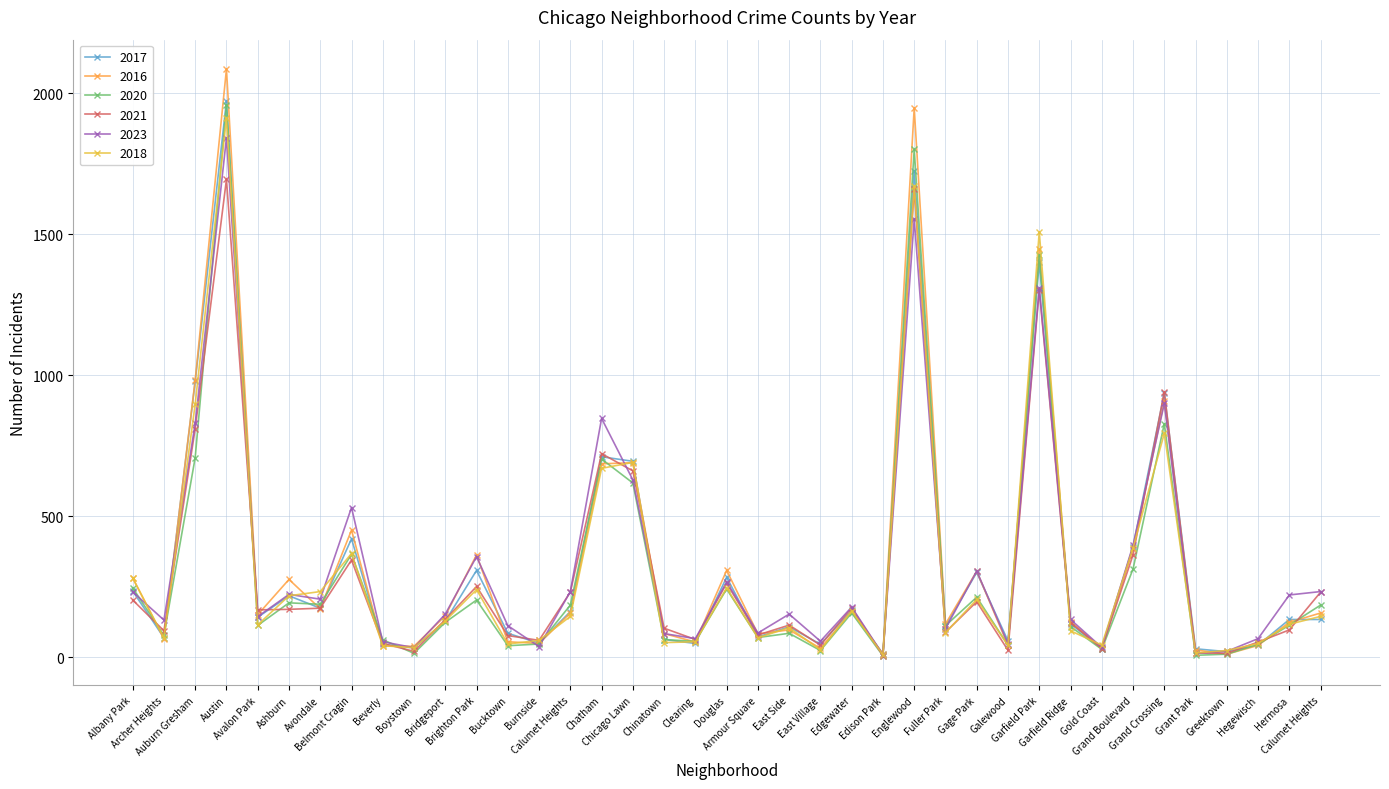

Reading left to right, extract all data points from this chart.

2017: 235	69	978	1972	142	218	174	420	46	33	128	308	85	50	162	711	695	63	49	284	72	108	46	166	12	1726	110	301	58	1401	119	31	392	936	30	20	43	134	134
2016: 282	65	983	2086	151	276	172	451	40	39	147	363	55	49	157	686	690	84	54	308	83	97	32	162	12	1948	118	305	42	1448	126	33	384	908	26	11	42	124	157
2020: 246	78	708	1959	113	193	188	365	62	14	124	203	41	47	185	703	618	63	56	242	70	85	24	157	5	1801	112	213	43	1426	109	28	313	828	7	11	46	114	185
2021: 203	94	811	1695	168	170	174	345	49	21	134	251	77	60	231	722	661	103	63	262	79	114	43	175	6	1659	89	197	25	1302	123	31	363	941	15	14	54	97	231
2023: 232	132	829	1842	144	223	206	531	55	34	153	357	112	38	233	847	629	84	66	267	86	153	57	178	9	1554	101	306	48	1310	134	35	397	900	14	21	66	221	233
2018: 281	69	898	1912	115	218	233	368	41	34	129	240	47	60	145	670	691	52	55	246	69	105	26	164	9	1672	87	205	42	1509	94	43	388	794	15	24	49	117	145